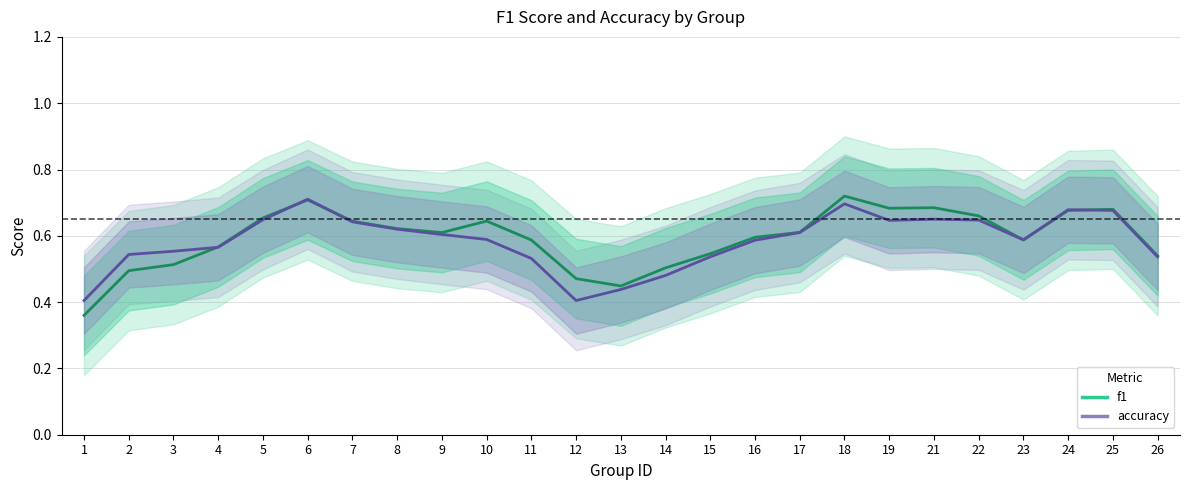

How many intersections are there between f1 and accuracy?

5